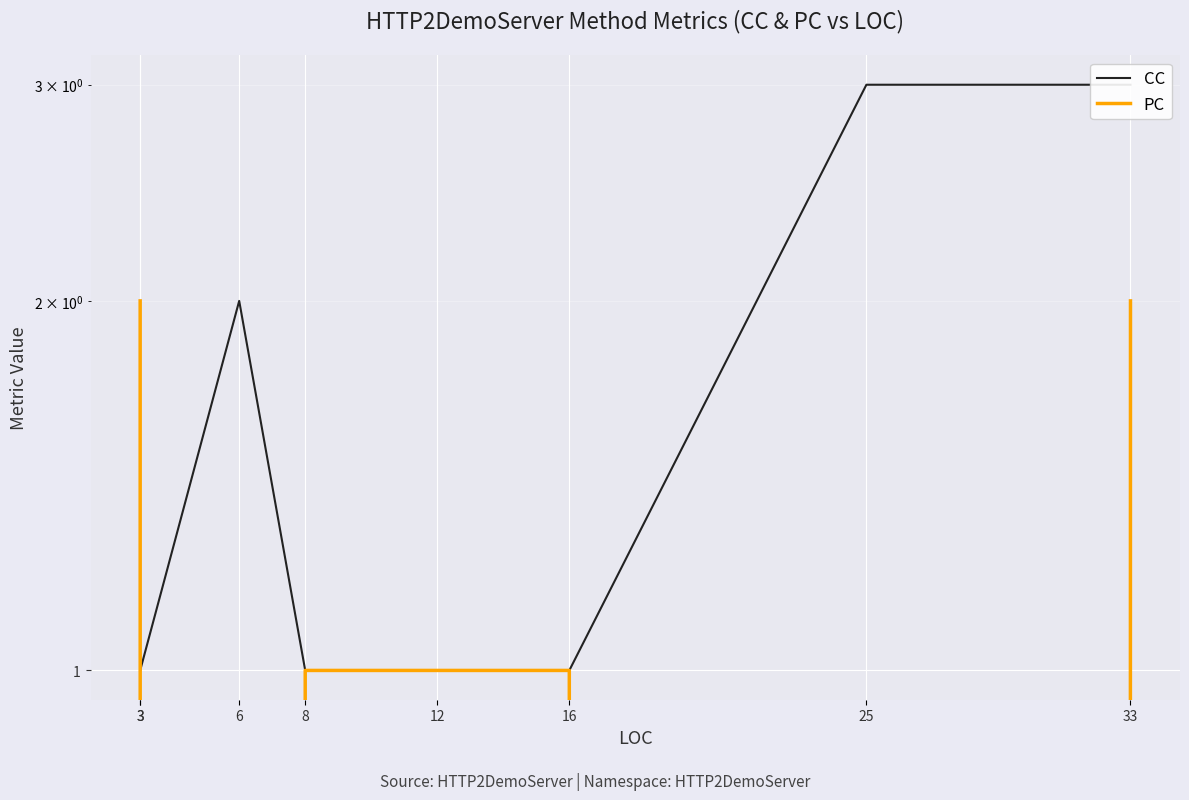

Rank the series at 6 from lowest to highest value.

PC, CC